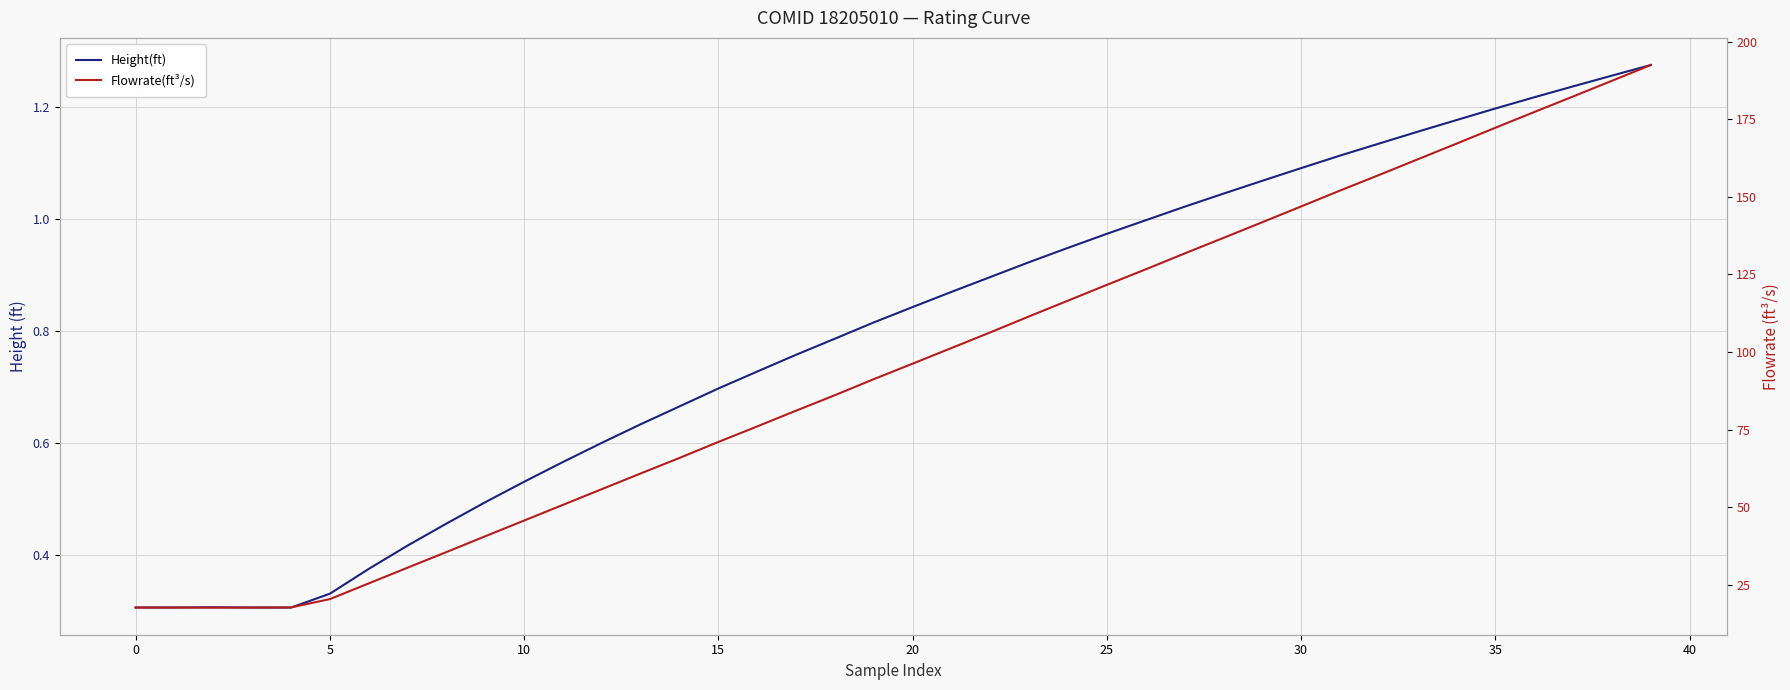

What is the difference between the highest and lowest values at 36?

176.1